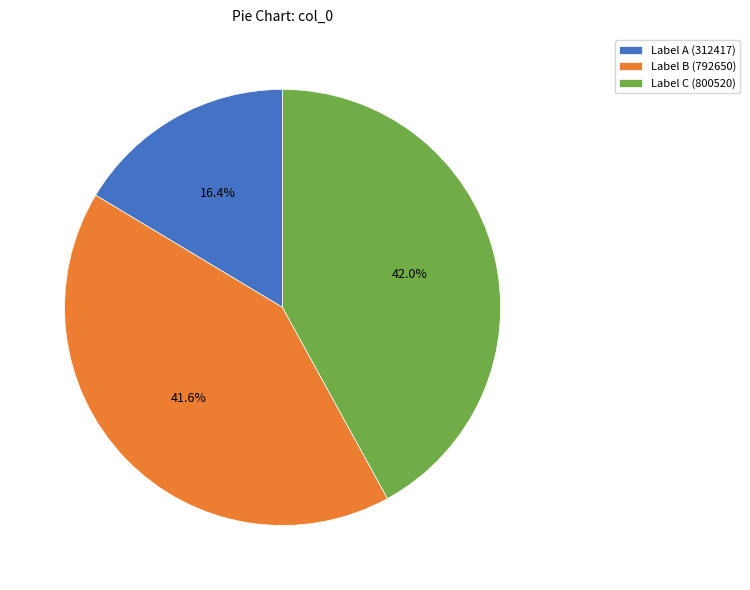

To the nearest percent, what is the average slice percentage?

33%